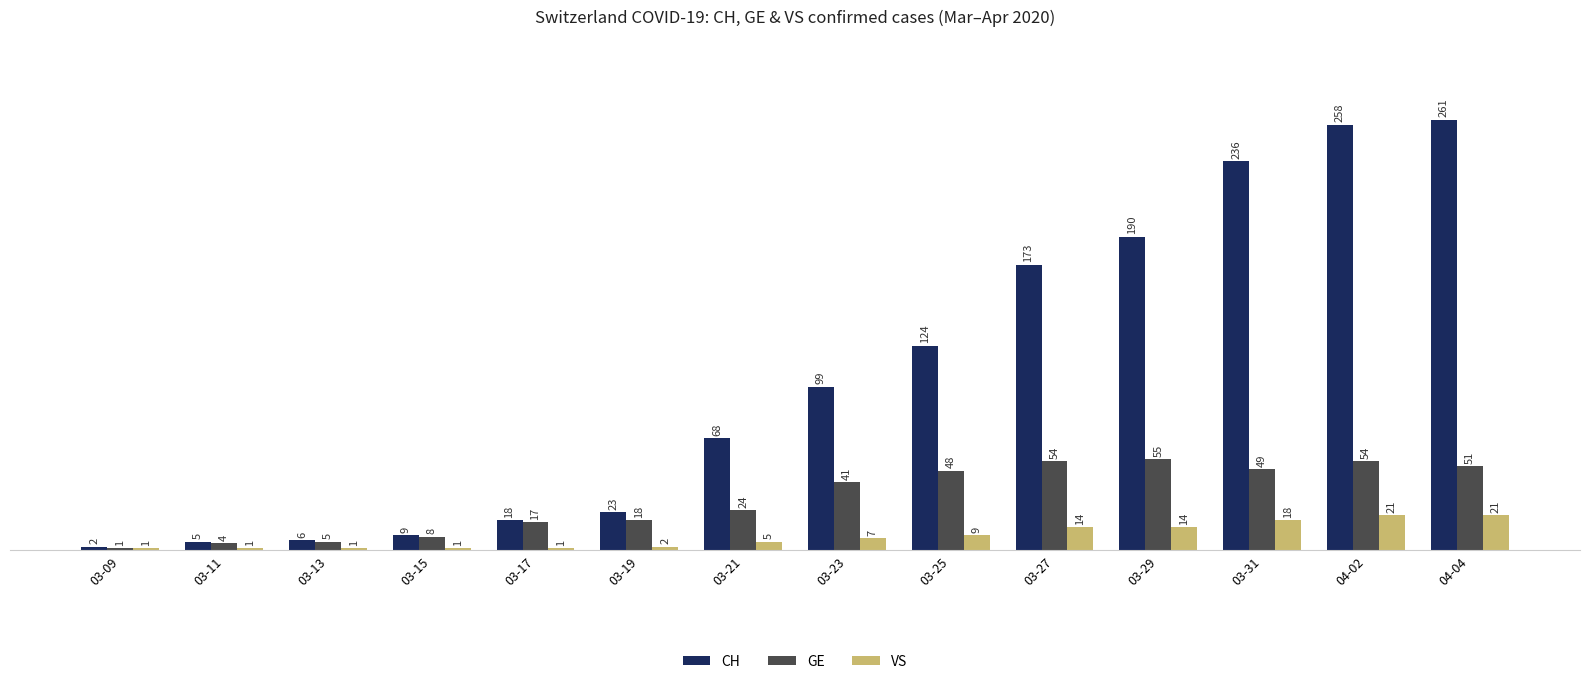

Reading right to left, what are all the values shown in this chart?

CH: 261	258	236	190	173	124	99	68	23	18	9	6	5	2
GE: 51	54	49	55	54	48	41	24	18	17	8	5	4	1
VS: 21	21	18	14	14	9	7	5	2	1	1	1	1	1